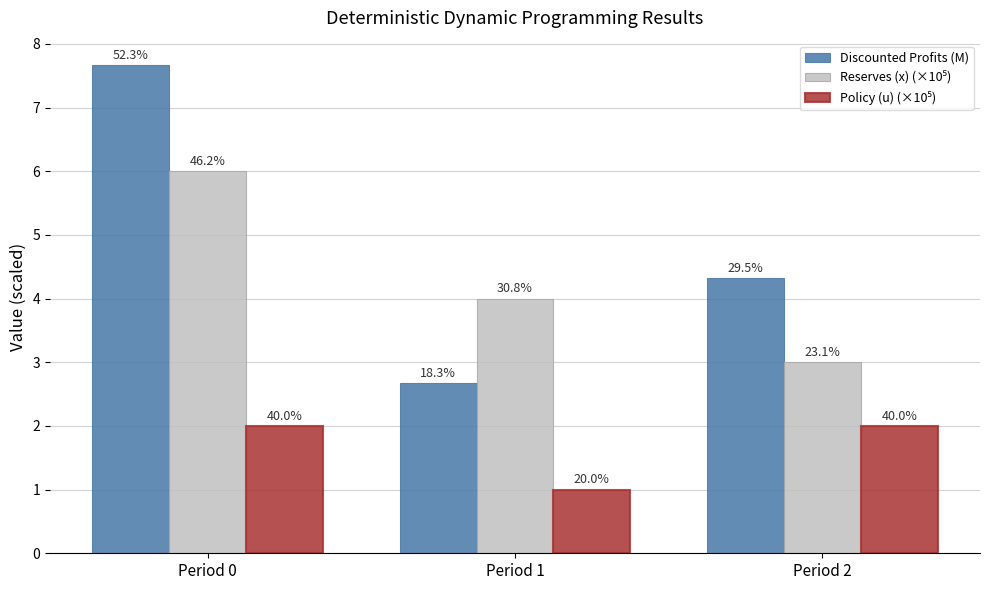

What is the sum of the Policy (u) (×10⁵) values at Period 0 and Period 1?

3.0